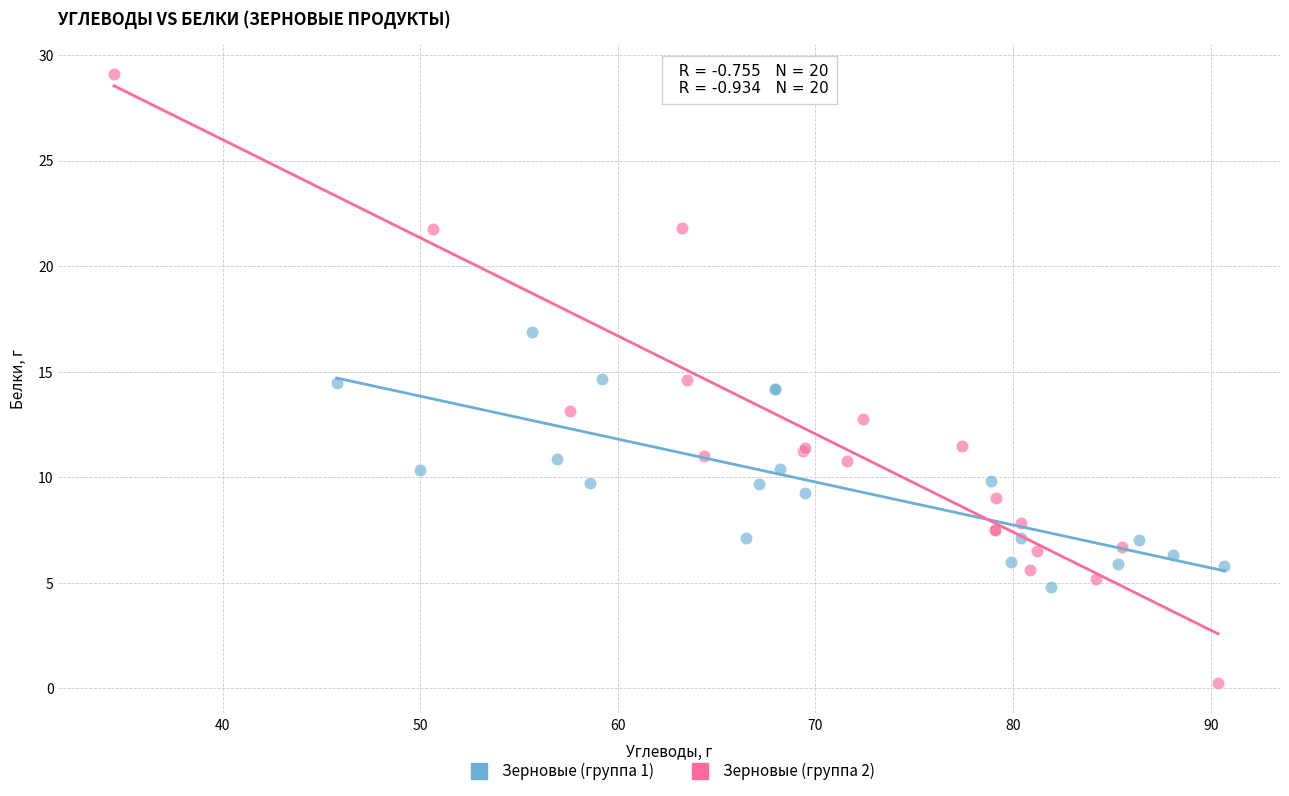

Which series reaches the minimum Y coordinate?

Зерновые (группа 2)